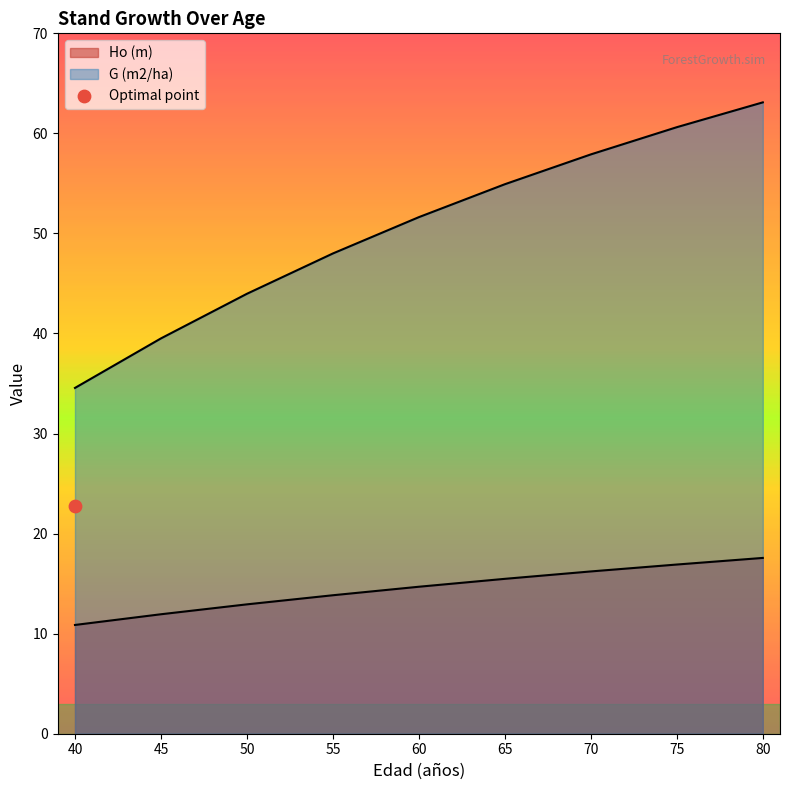

At how many categories does at least one series exceed 50?

5